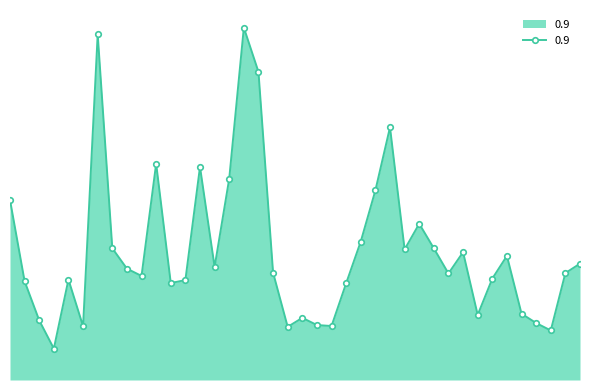

Is this an area chart (filled region under the line)?

Yes